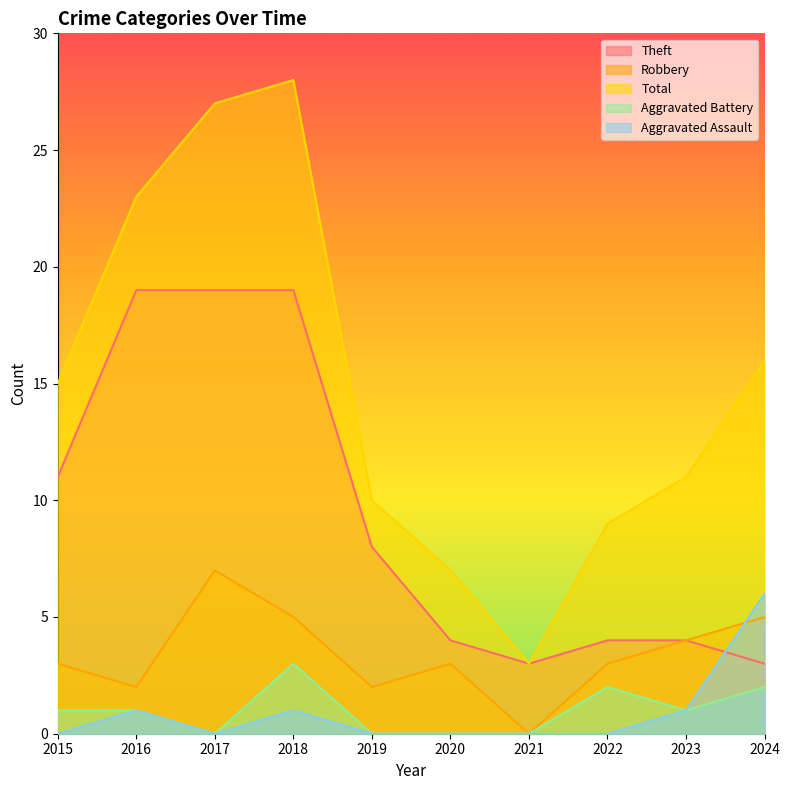

Reading right to left, extract all data points from this chart.

Theft: 3	4	4	3	4	8	19	19	19	11
Robbery: 5	4	3	0	3	2	5	7	2	3
Total: 16	11	9	3	7	10	28	27	23	15
Aggravated Battery: 2	1	2	0	0	0	3	0	1	1
Aggravated Assault: 6	1	0	0	0	0	1	0	1	0